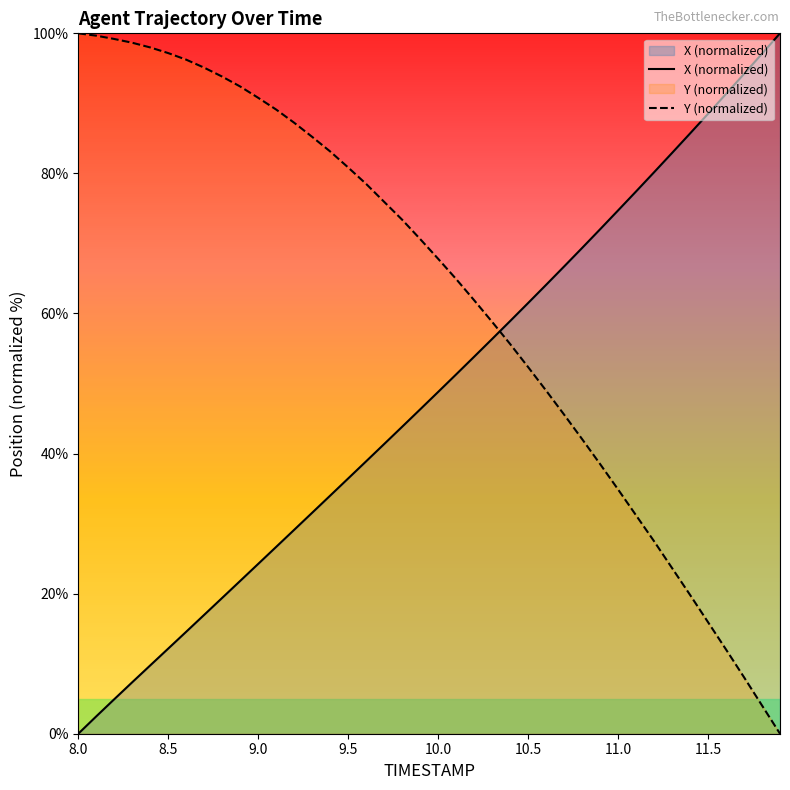

What is the difference between the maximum and minimum values in the Y (normalized) series?

100.0